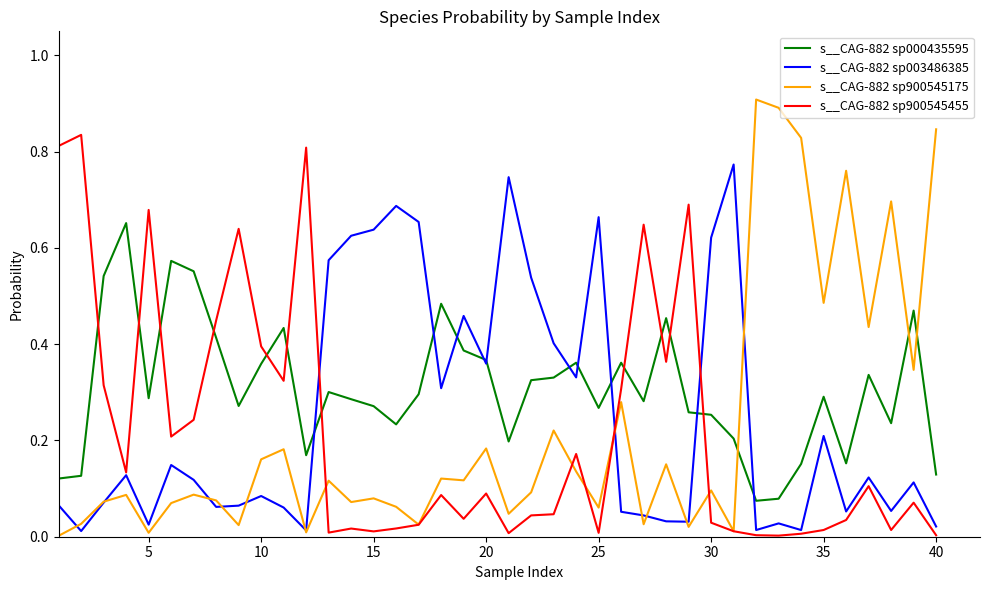

Rank the series by their maximum value, from highest to lowest.

s__CAG-882 sp900545175, s__CAG-882 sp900545455, s__CAG-882 sp003486385, s__CAG-882 sp000435595